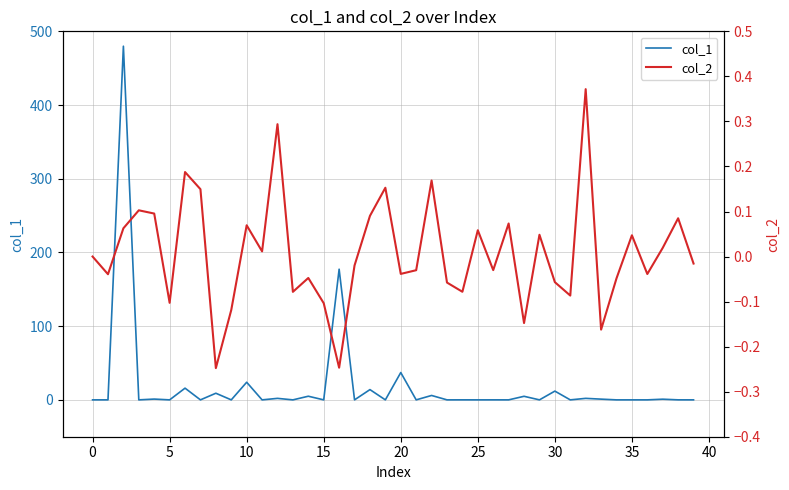

Between 26 and 17, which is larger?

26